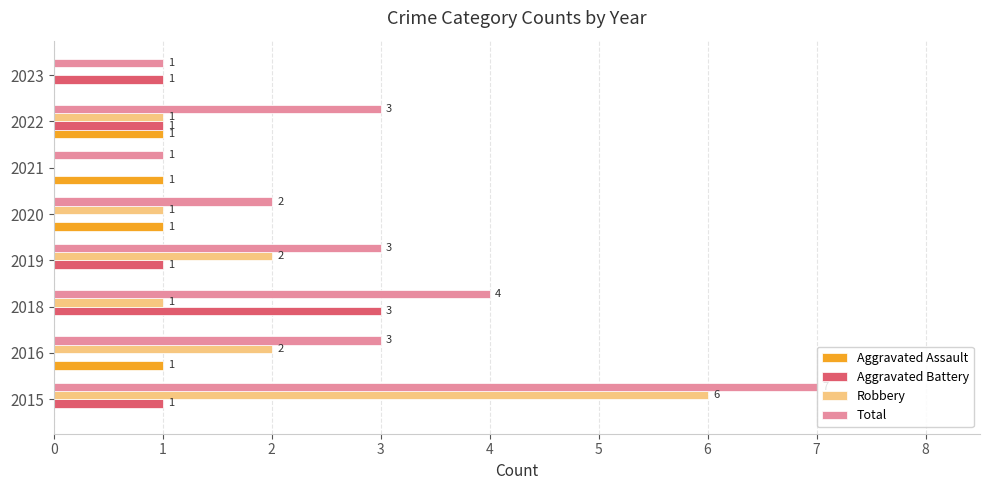

The Robbery series shows 0 at 2021. True or false?

True